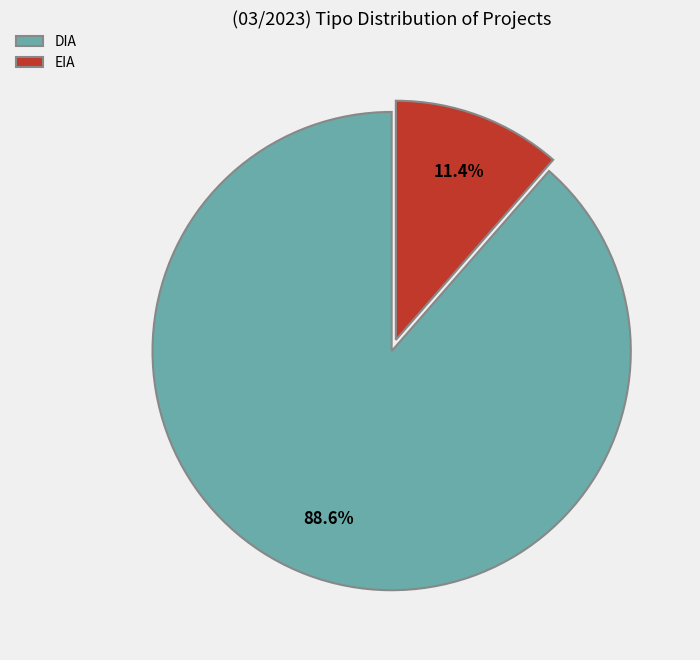

To the nearest percent, what portion does EIA represent?

11%